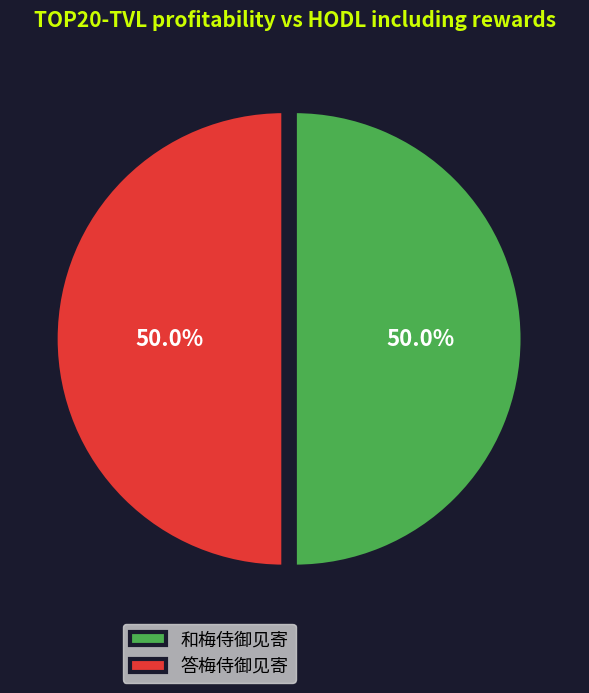

Is it true that 答梅侍御见寄 is 50% of the pie?

True